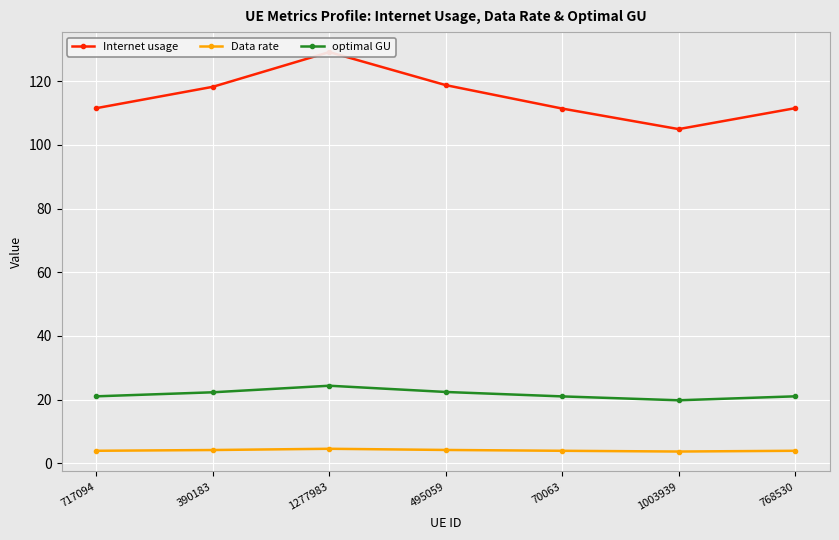

What is the total value across all series at 70063?

136.4